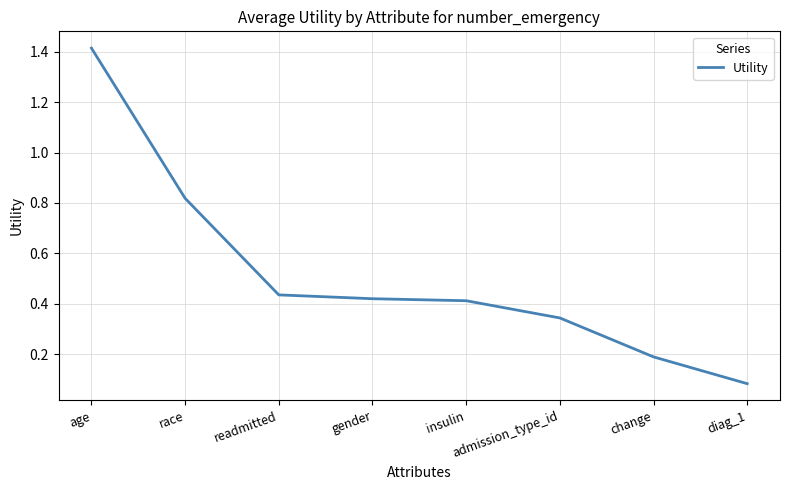

What is the difference between the second highest and minimum values?

0.7